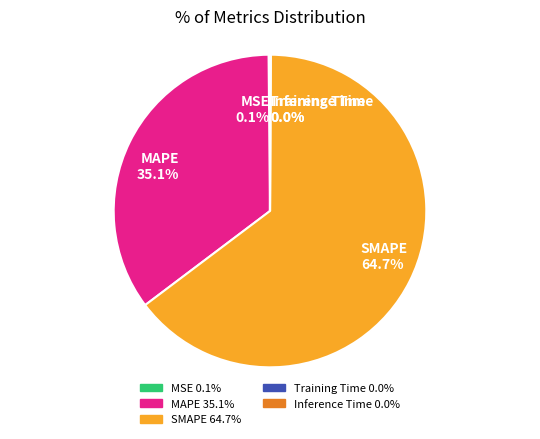

Is there a majority slice in this chart?

Yes